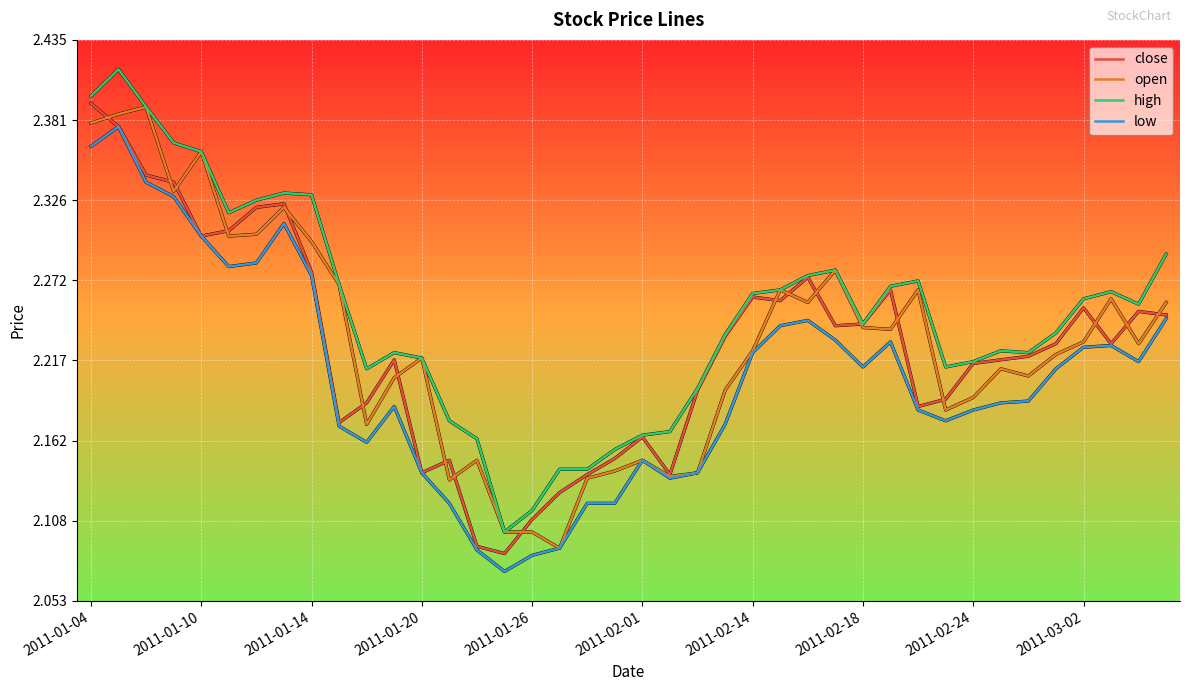

Which series has the largest range (max minus min)?

high